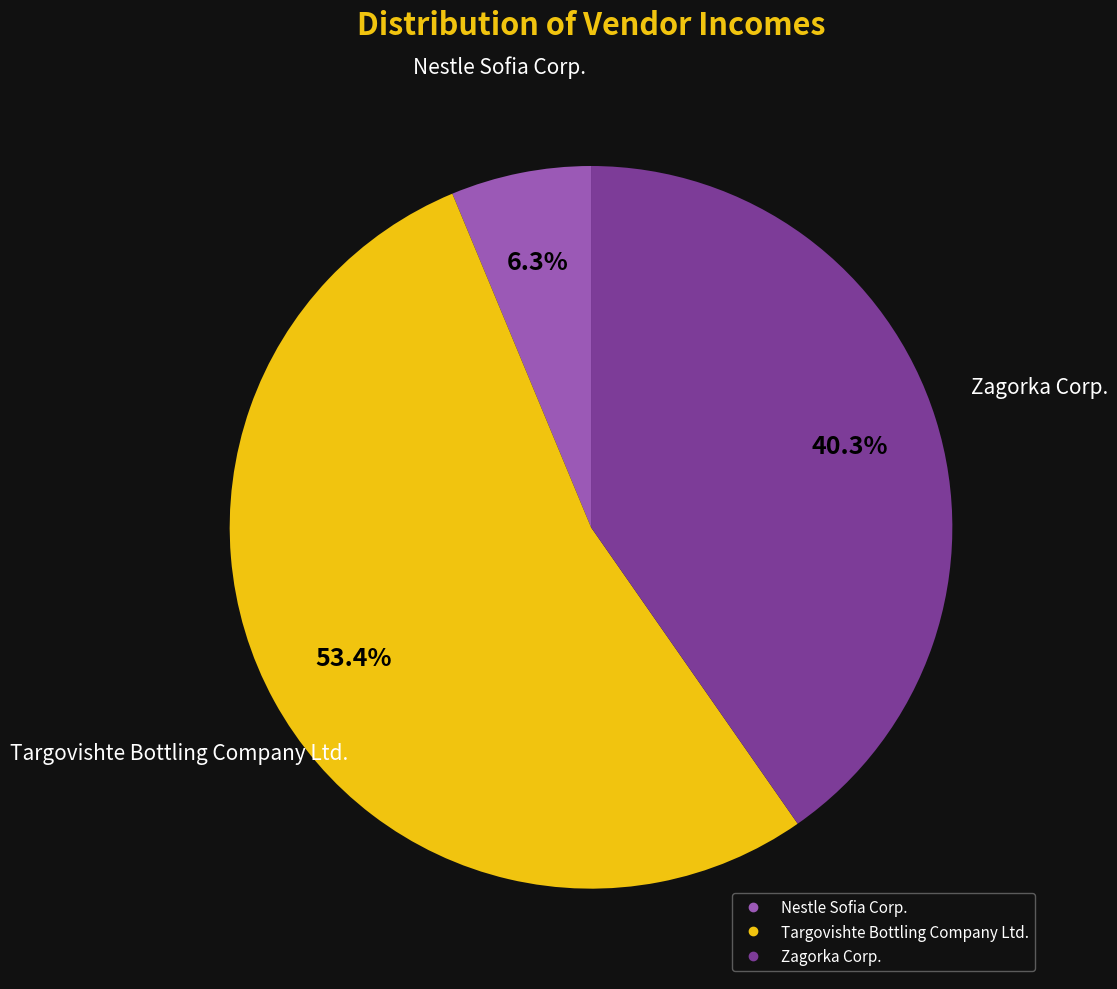

Rank the categories by value from lowest to highest.

Nestle Sofia Corp., Zagorka Corp., Targovishte Bottling Company Ltd.